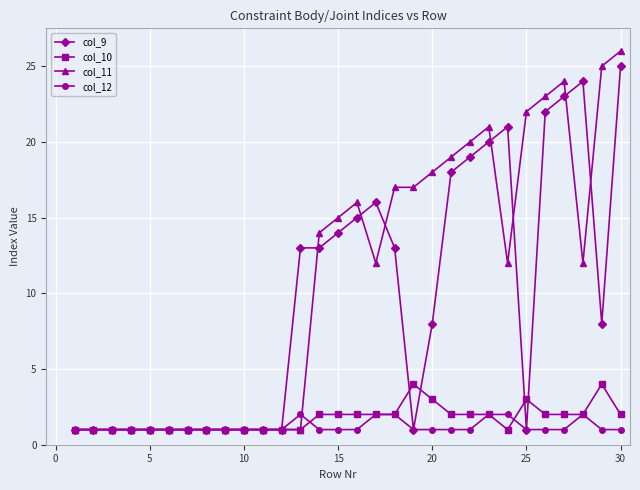

Does the chart have visible grid lines?

Yes